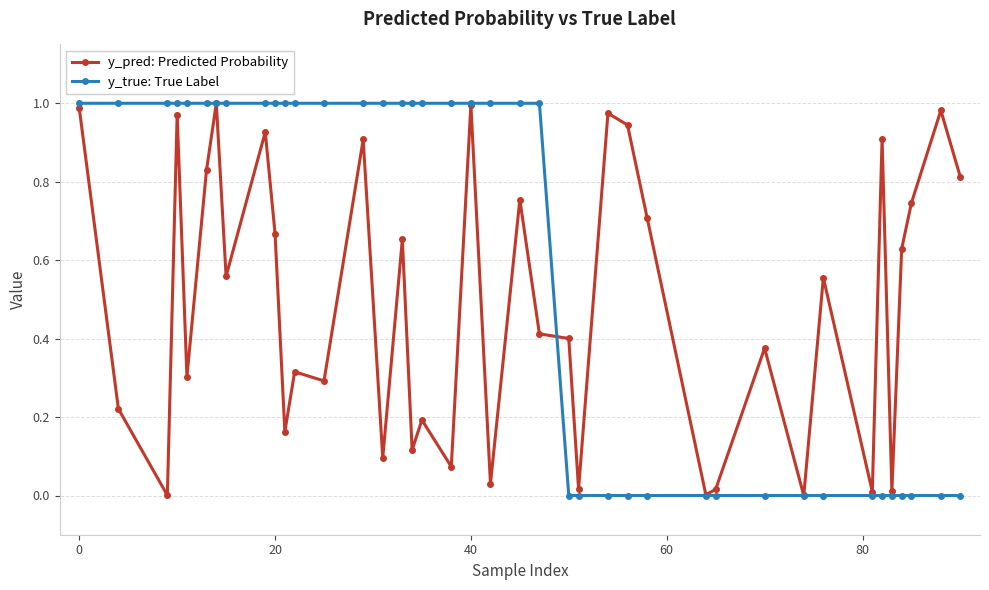

True or false: y_pred: Predicted Probability and y_true: True Label intersect in this chart.

True